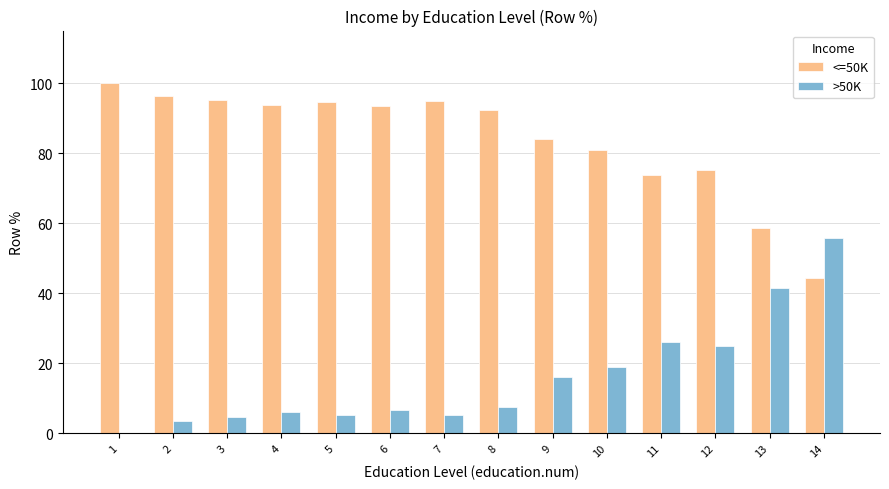

Which label corresponds to the largest value in the chart?

1